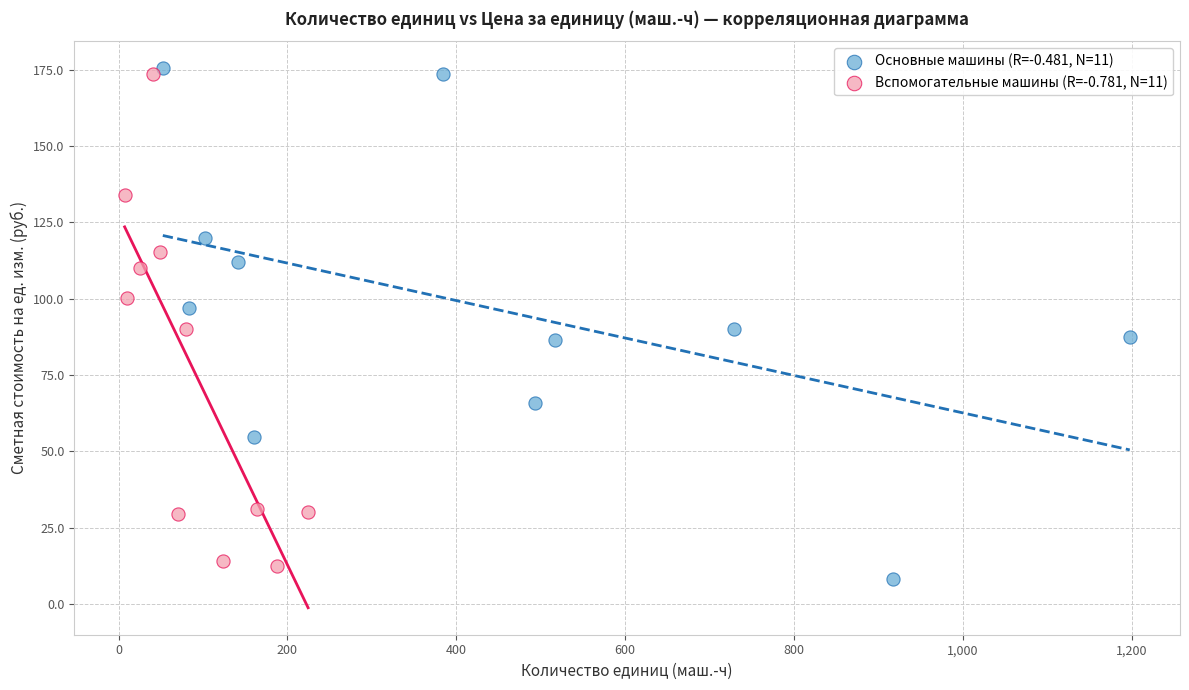

Which series has the largest Y range (max minus min)?

Основные машины (R=-0.481, N=11)